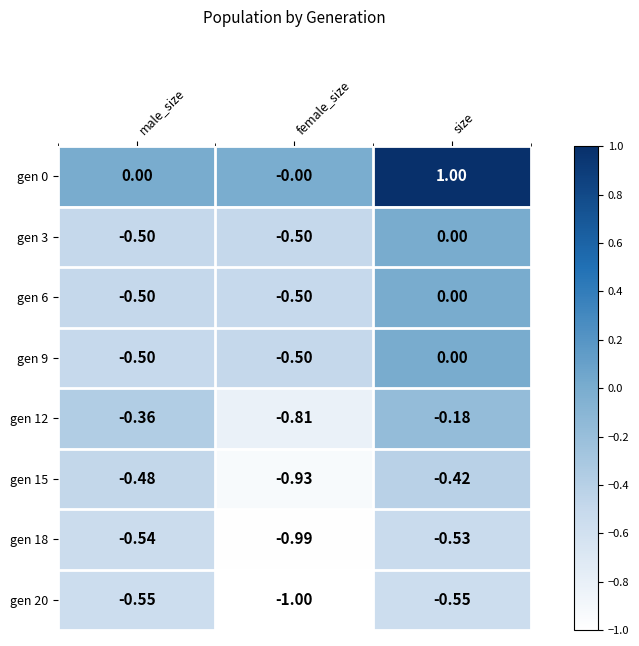

At which category does the chart reach its peak across all series?

size